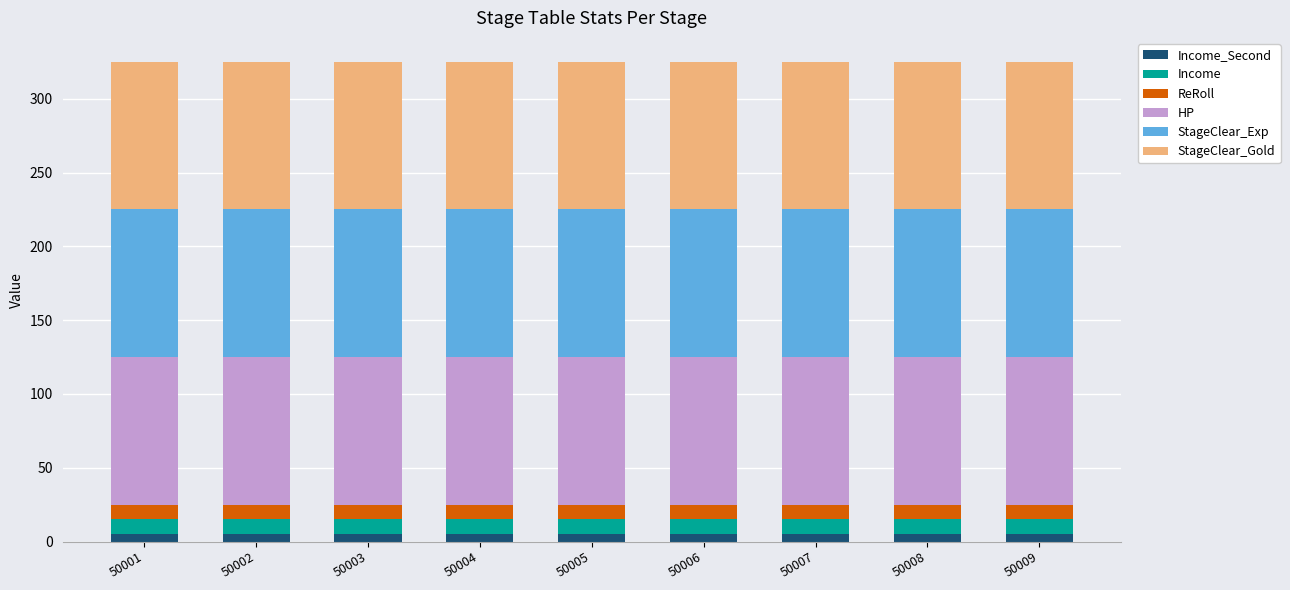

Does the chart contain stacked bars?

Yes